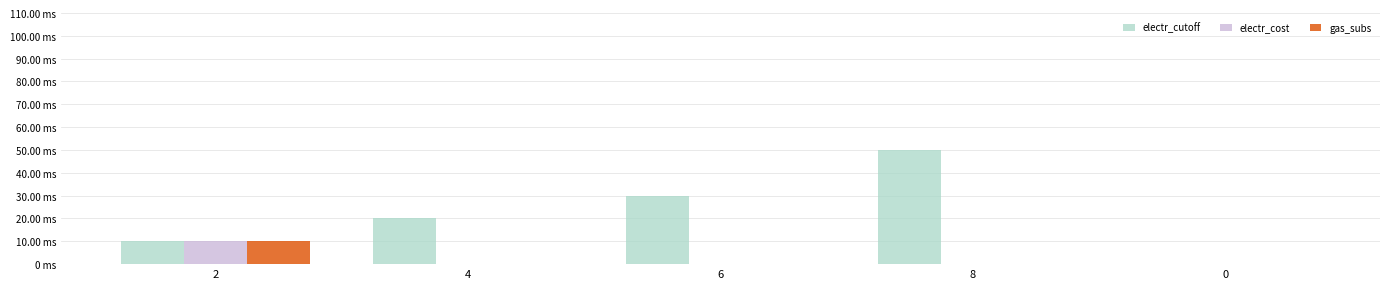

Are the bars grouped side by side (vs. stacked)?

Yes